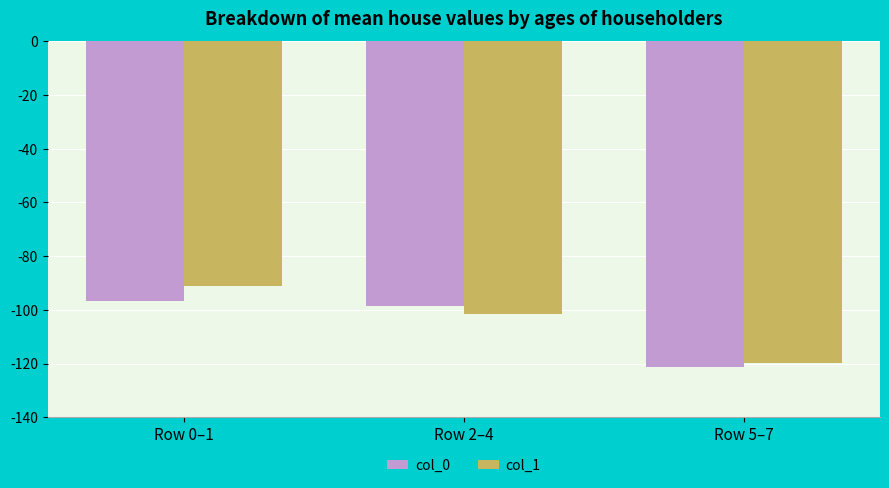

True or false: col_1 has a value of -179.0 at Row 2–4.

False